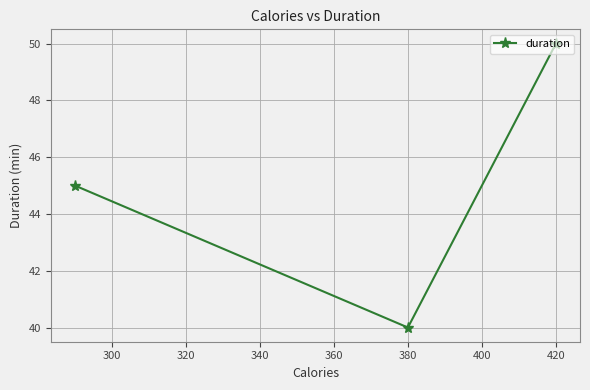

Reading left to right, what are all the values shown in this chart?

45	40	50